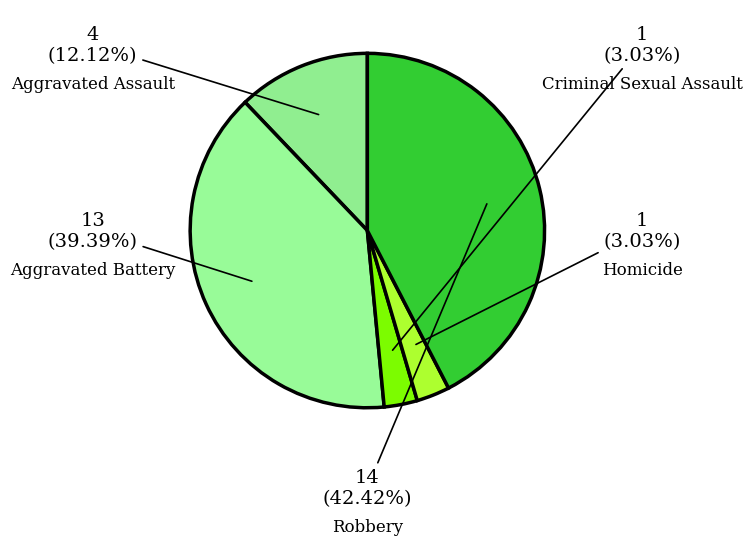

How many slices are in this pie chart?

5